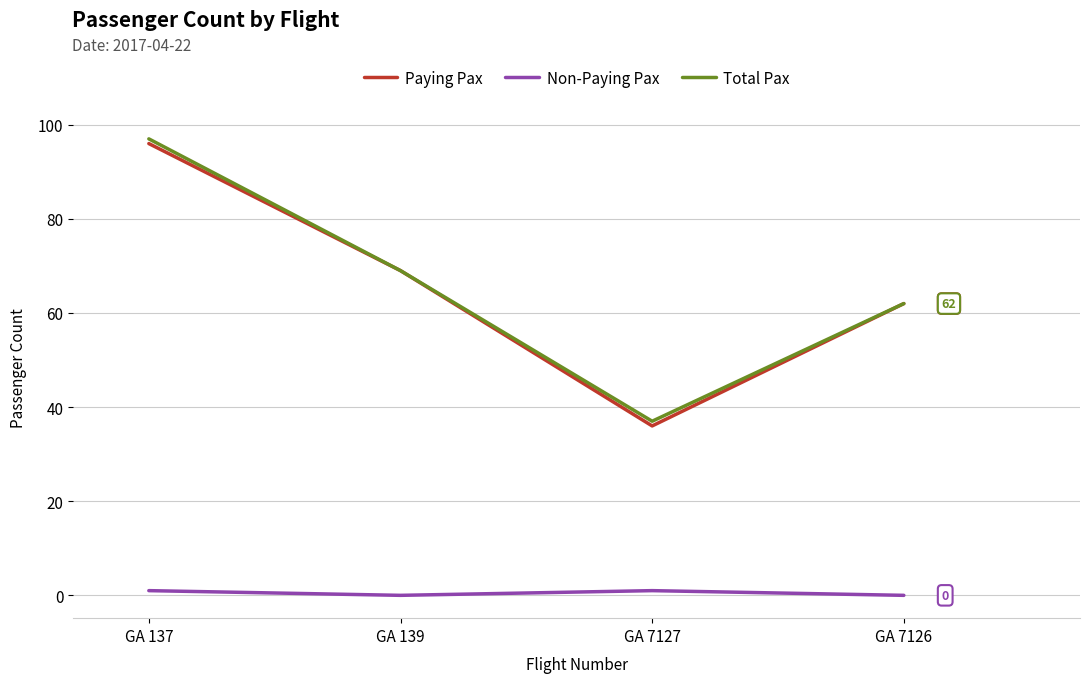

How many interior local valleys does the Total Pax series have?

1